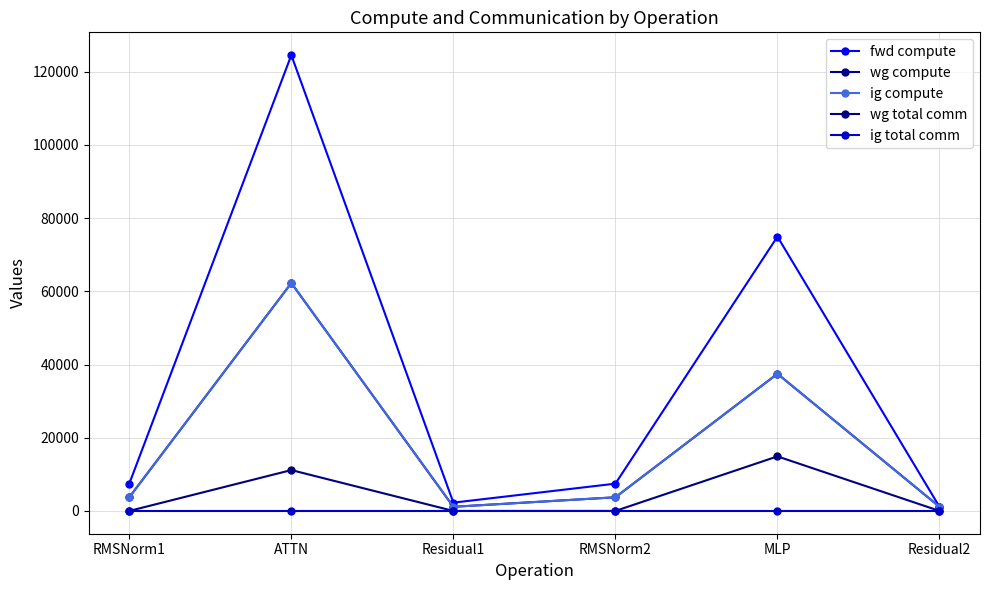

Is this an area chart (filled region under the line)?

No